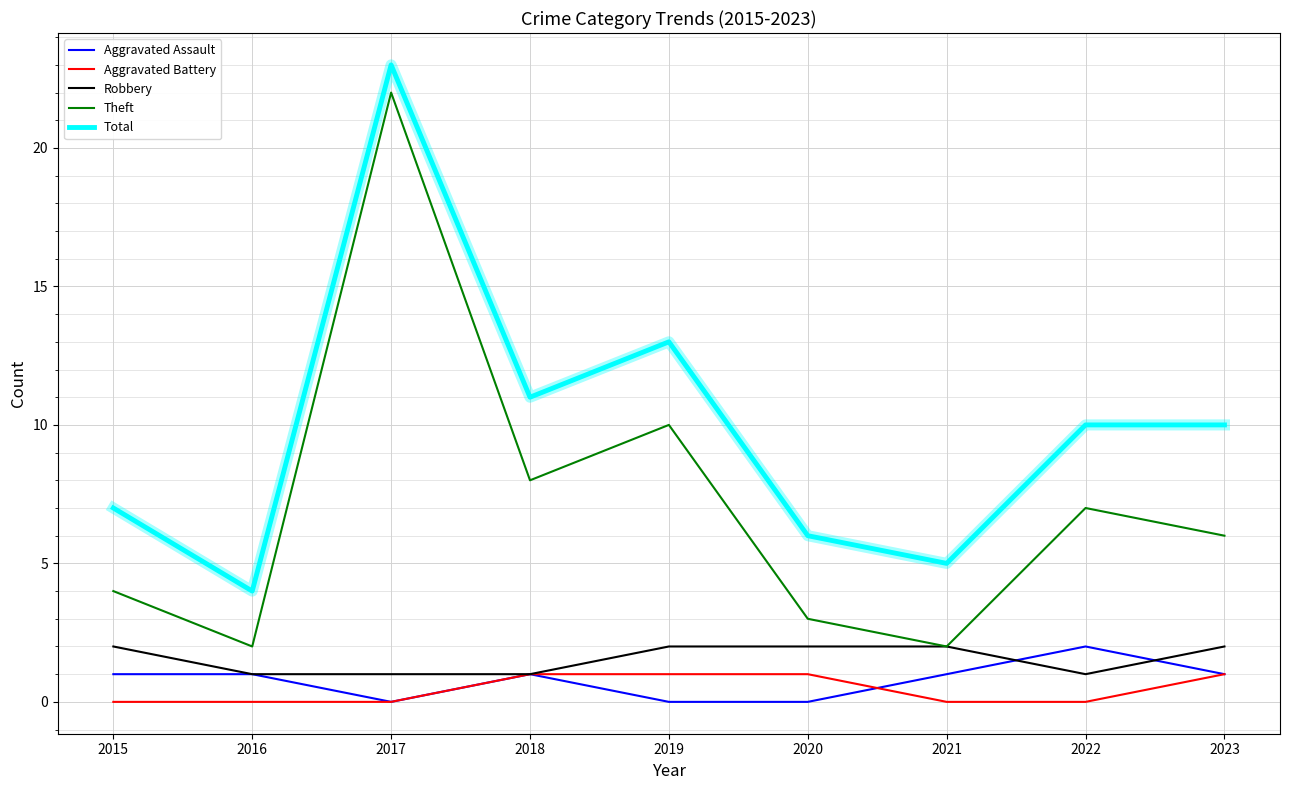

Which series has the largest range (max minus min)?

Theft